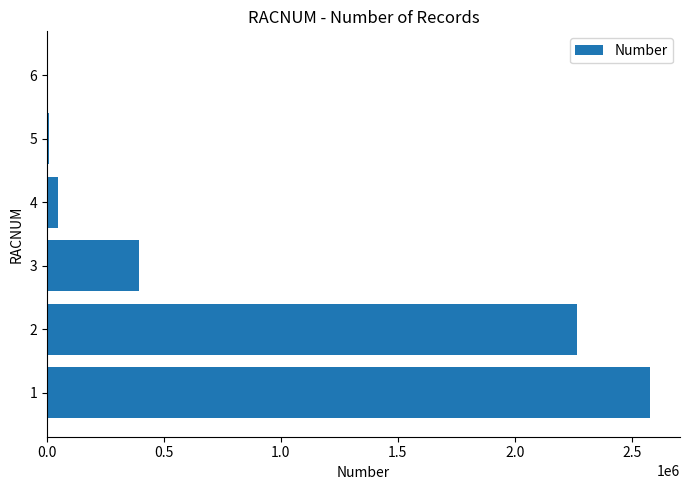

What is the ratio of the value at 2 to the value at 3?

5.8